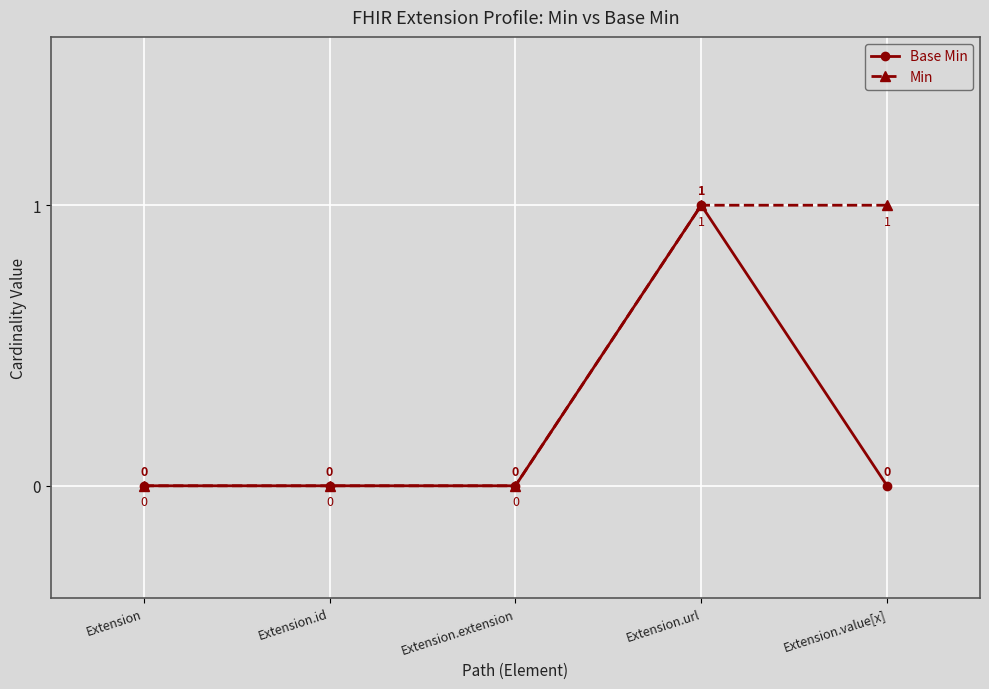

What are all the series names shown in the legend?

Base Min, Min